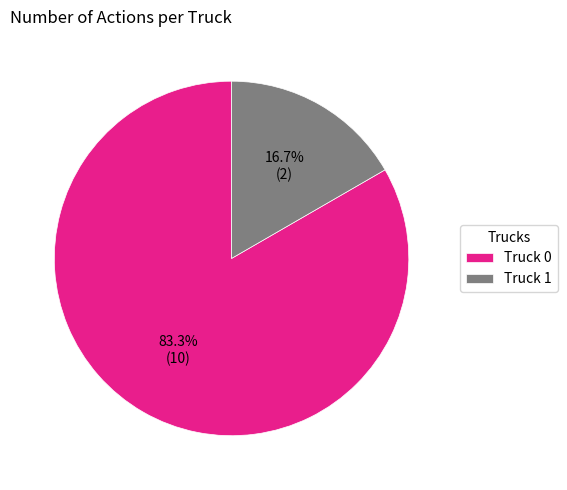

Rank the categories by value from lowest to highest.

Truck 1, Truck 0